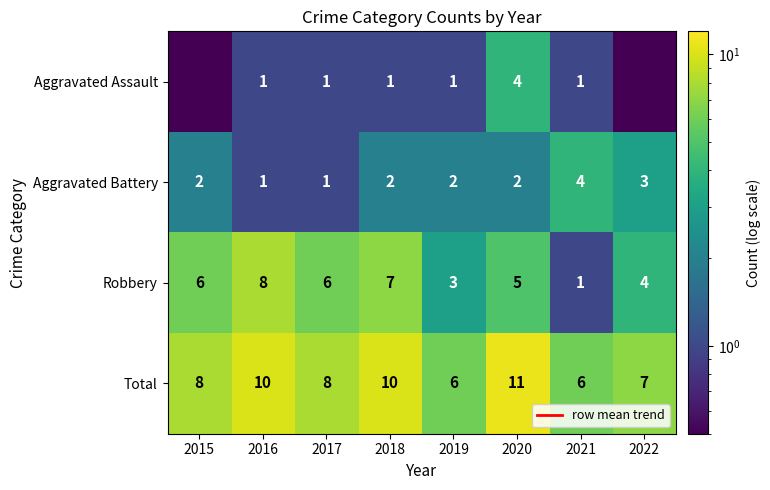

The Aggravated Assault series shows 0.5 at 2015. True or false?

True